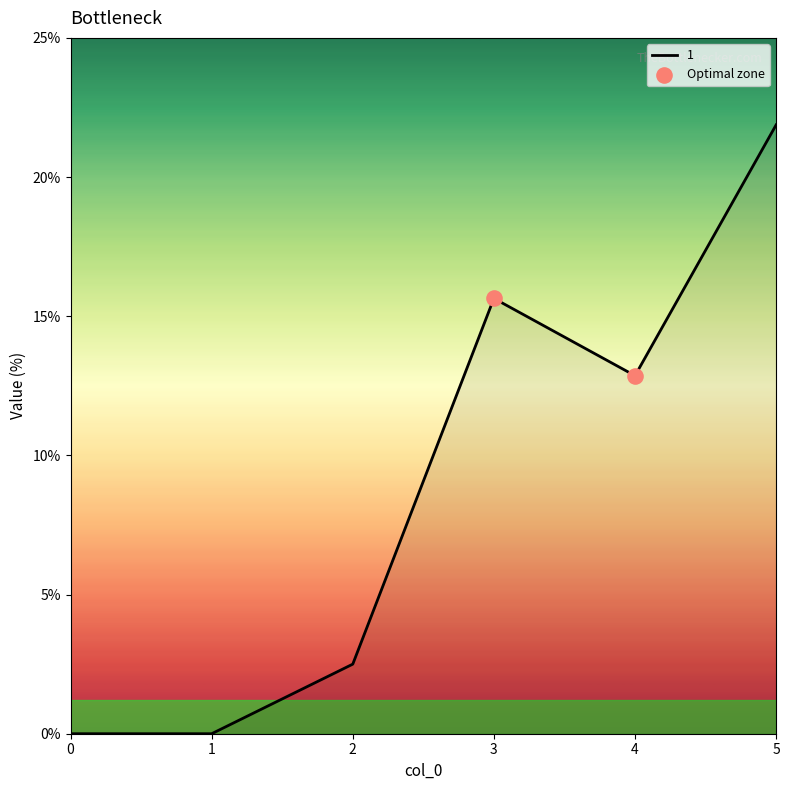

What is the change in value from 1 to 5?

+21.9